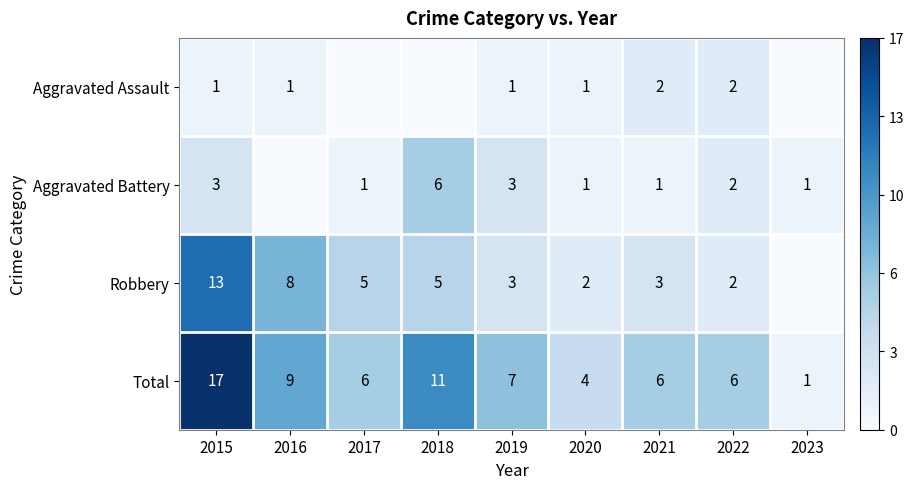

Is the value of Aggravated Battery at 2019 greater than the value of Robbery at 2020?

Yes